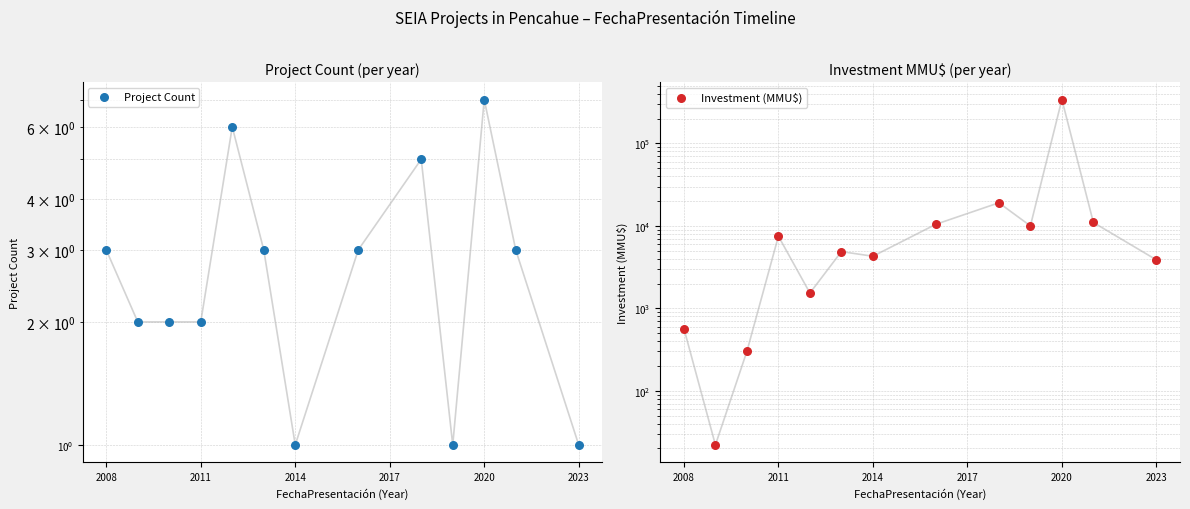

At which category is the sum across all series the highest?

2020